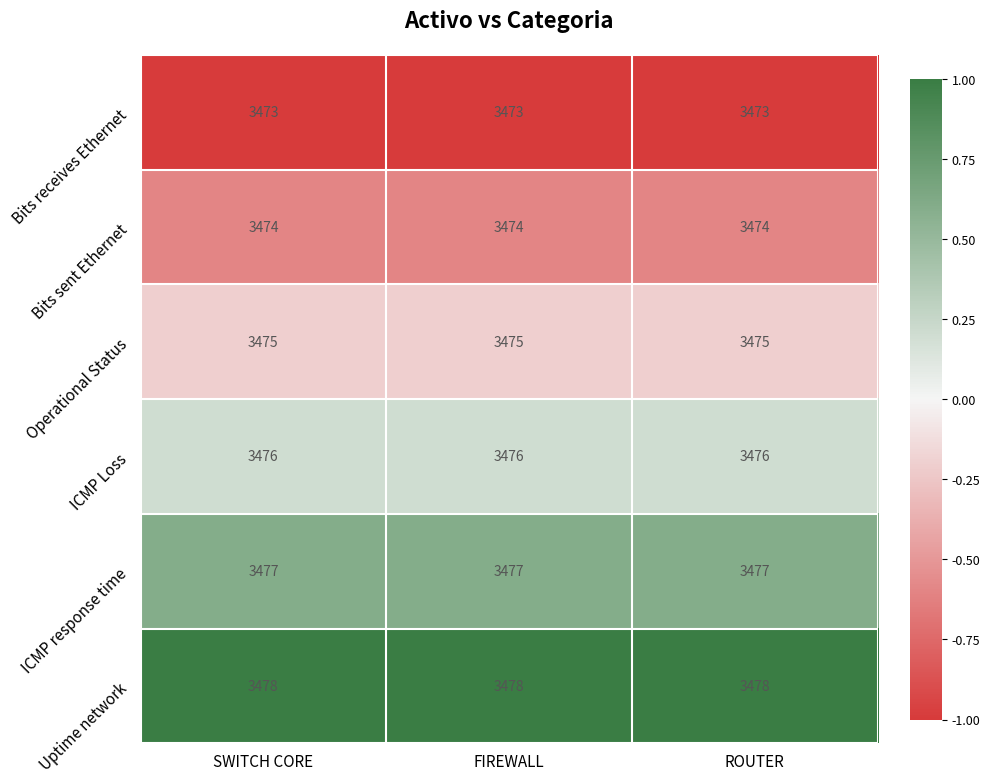

Which series has the largest total across all categories?

Uptime network